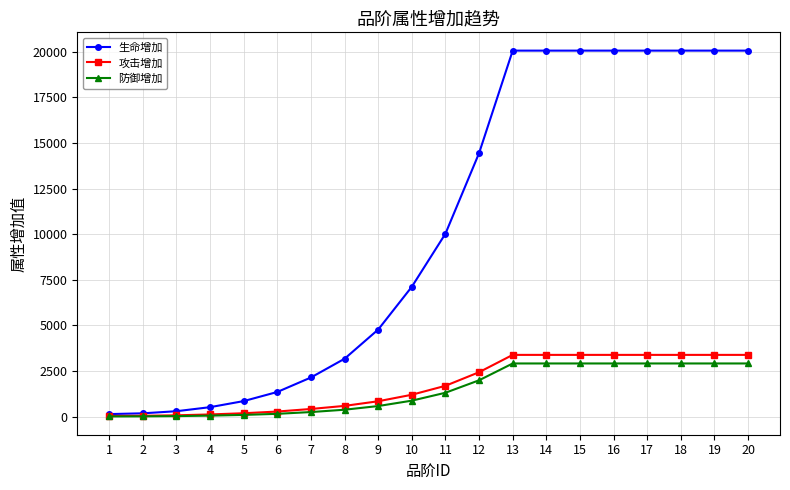

How many categories are shown in the chart?

20